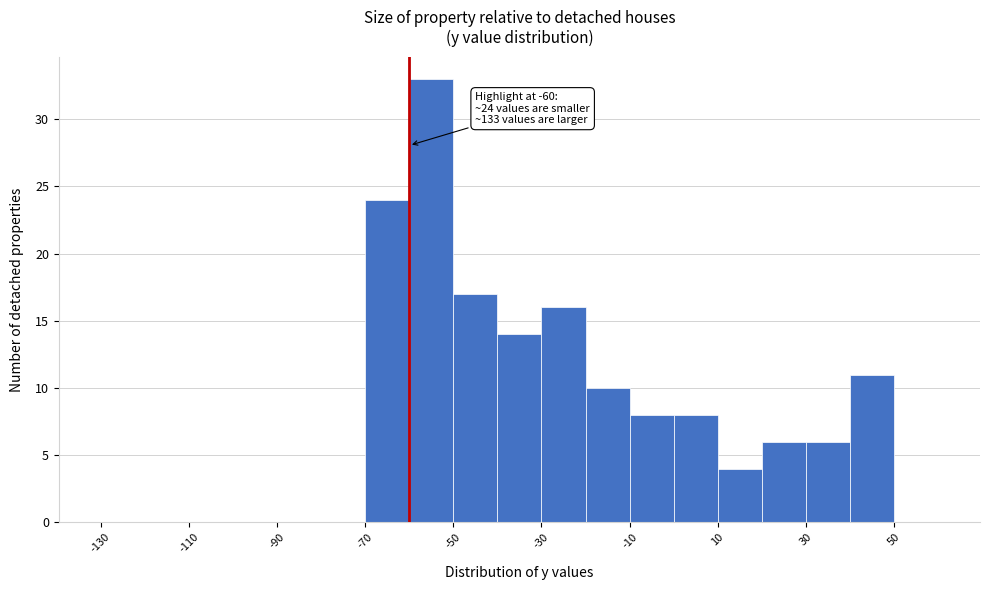

Over which range of the x-axis is the bar tallest?

-60 to -50